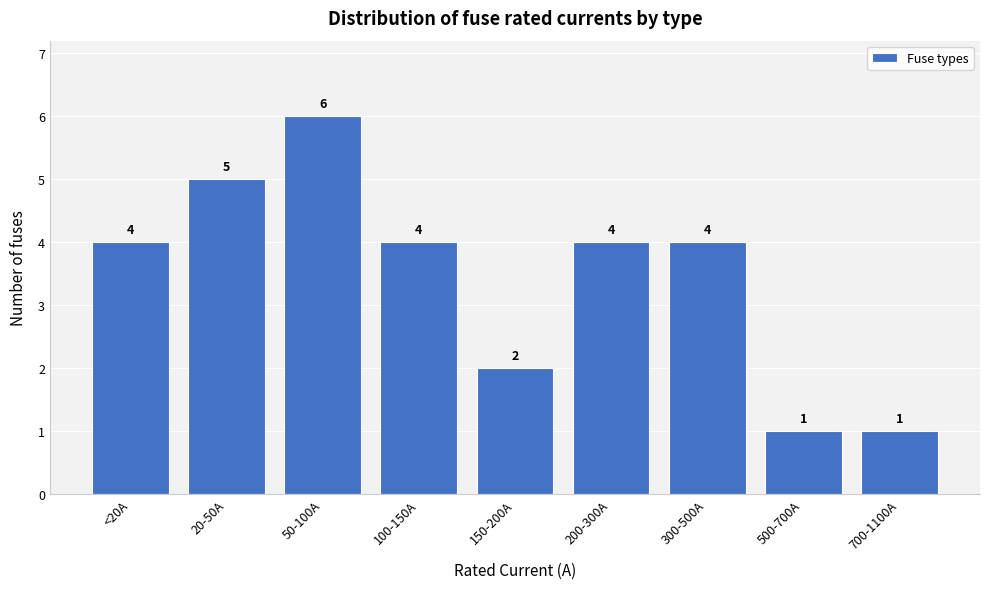

Reading left to right, list all the values displayed in this chart.

4	5	6	4	2	4	4	1	1